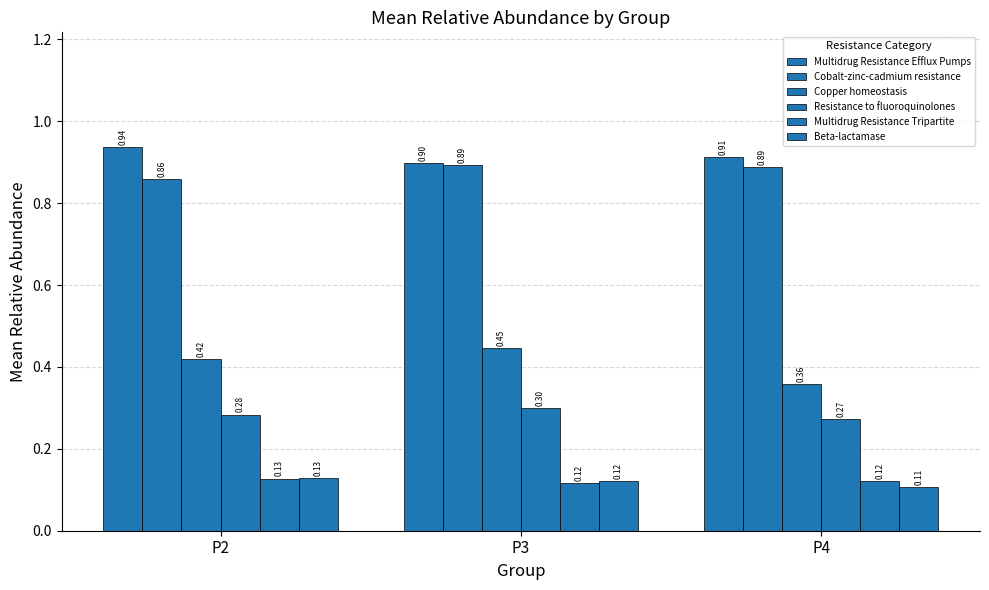

Count the number of categories in the chart.

3